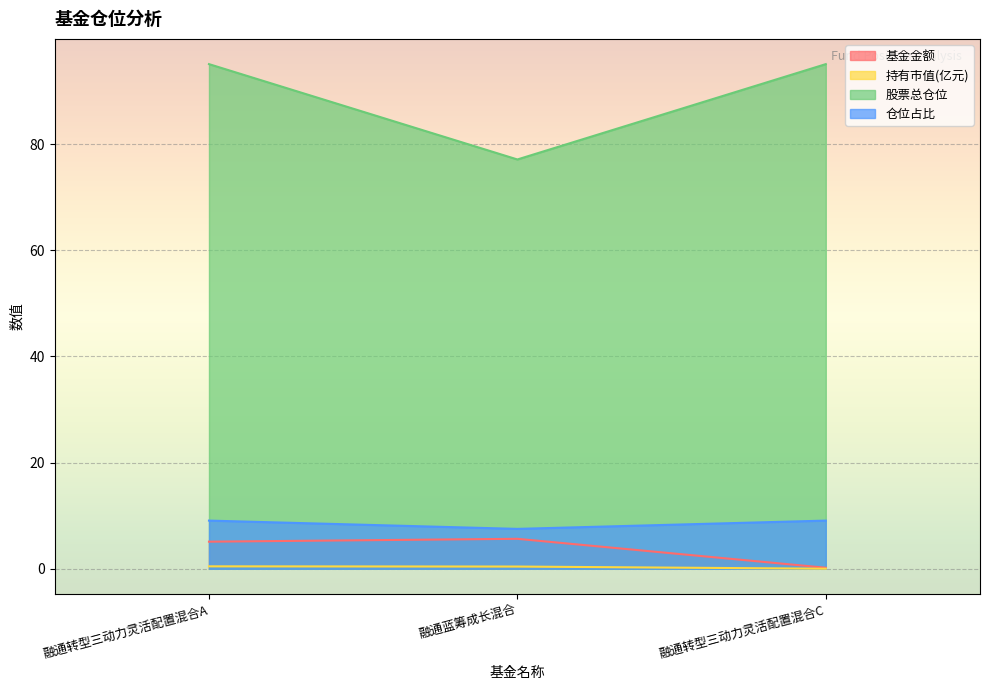

At which category is the sum across all series the highest?

融通转型三动力灵活配置混合A